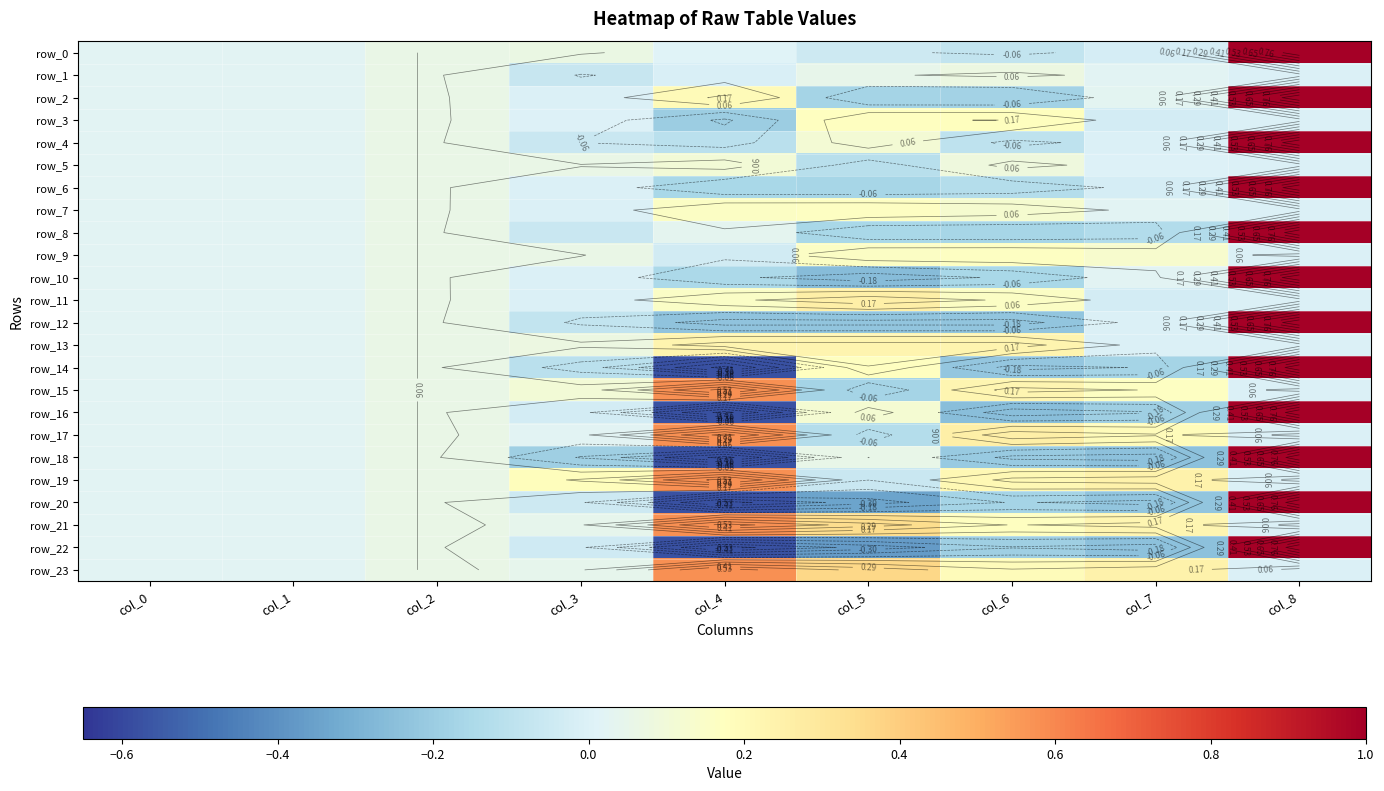

What is the lowest value of the row_19 series?

-0.1